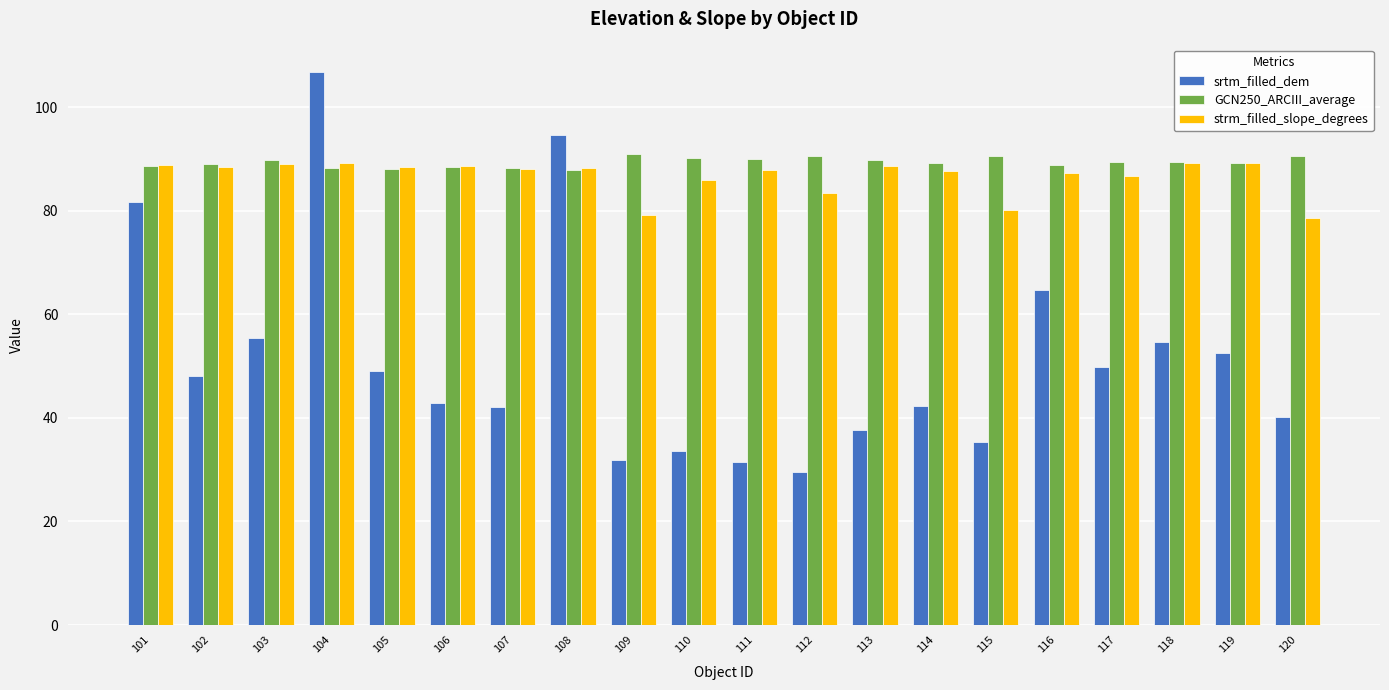

The strm_filled_slope_degrees series shows 117.6 at 120. True or false?

False